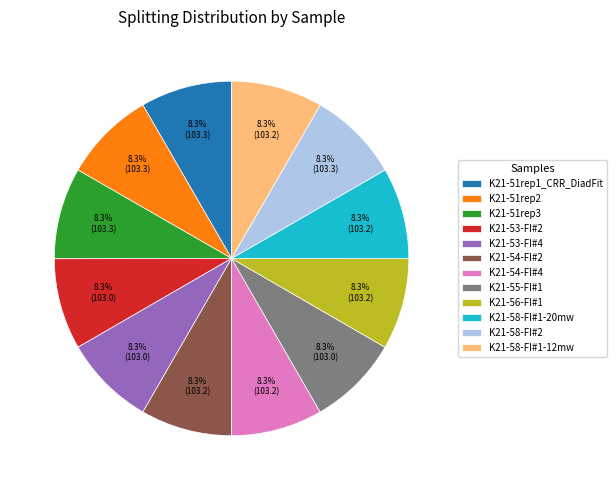

What is the ratio of the value at K21-54-FI#2 to the value at K21-51rep1_CRR_DiadFit?

1.0